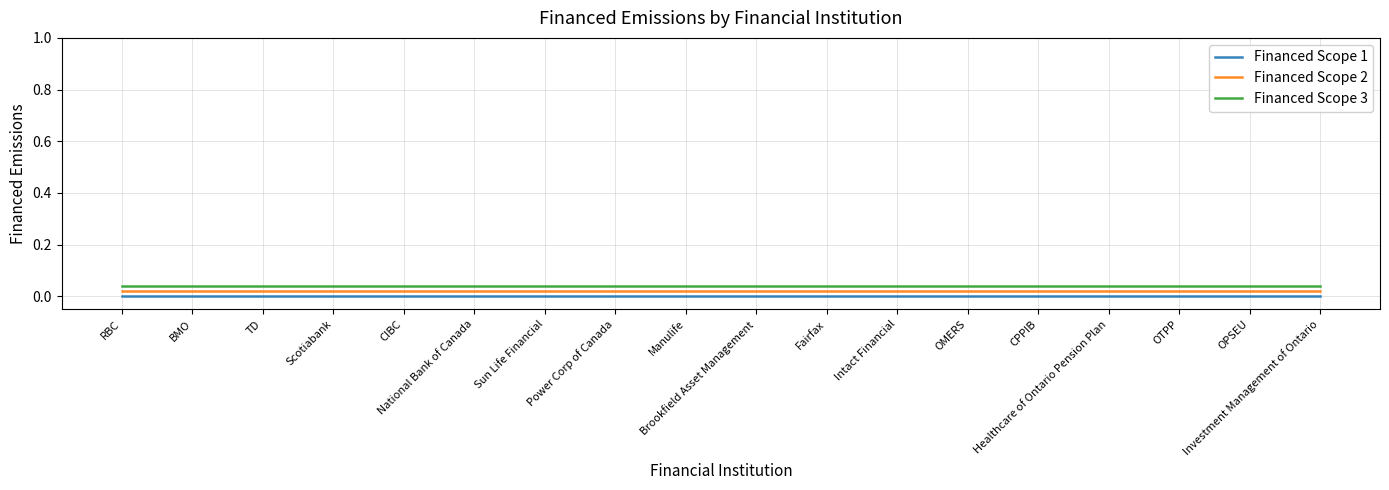

True or false: Financed Scope 1 and Financed Scope 2 intersect in this chart.

False